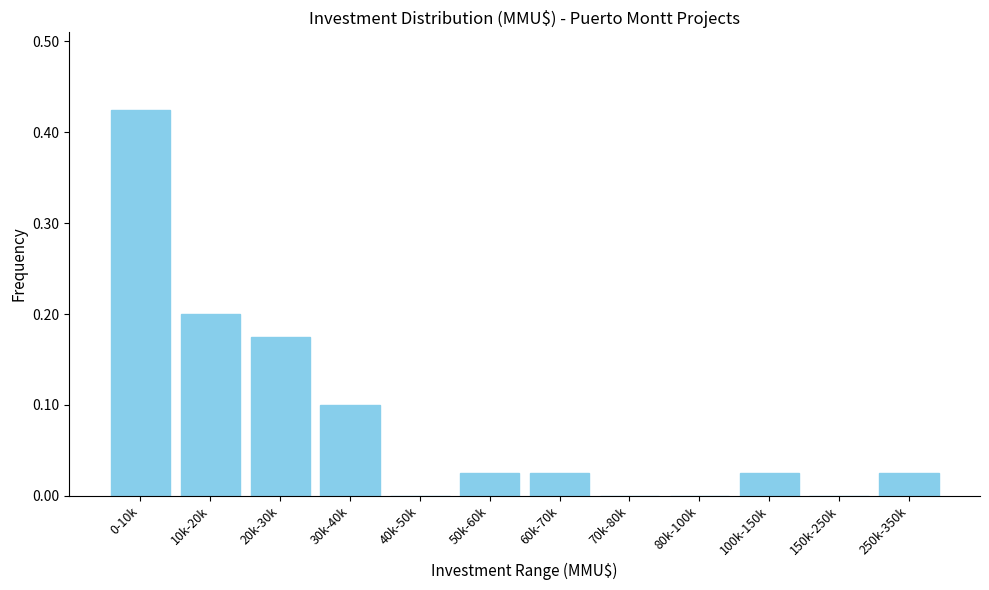

What is the change in value from 0-10k to 100k-150k?

-0.4